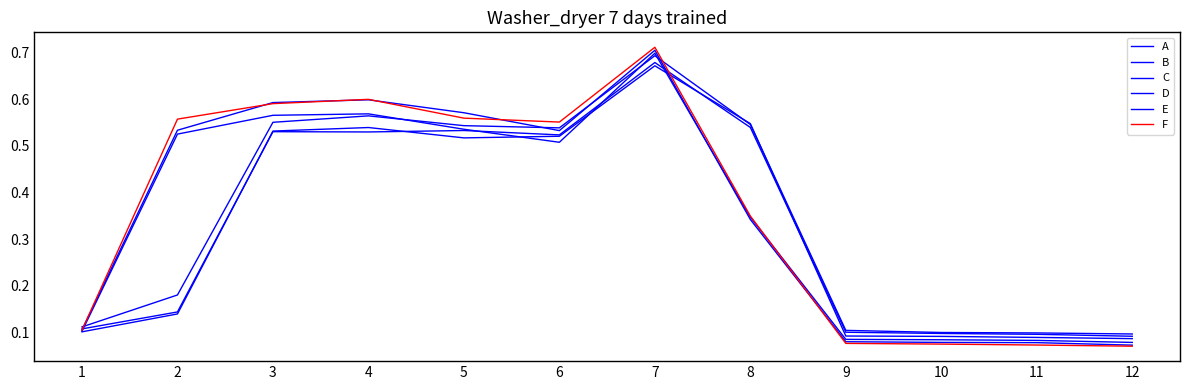

Rank the series at 12 from lowest to highest value.

F, E, D, C, B, A